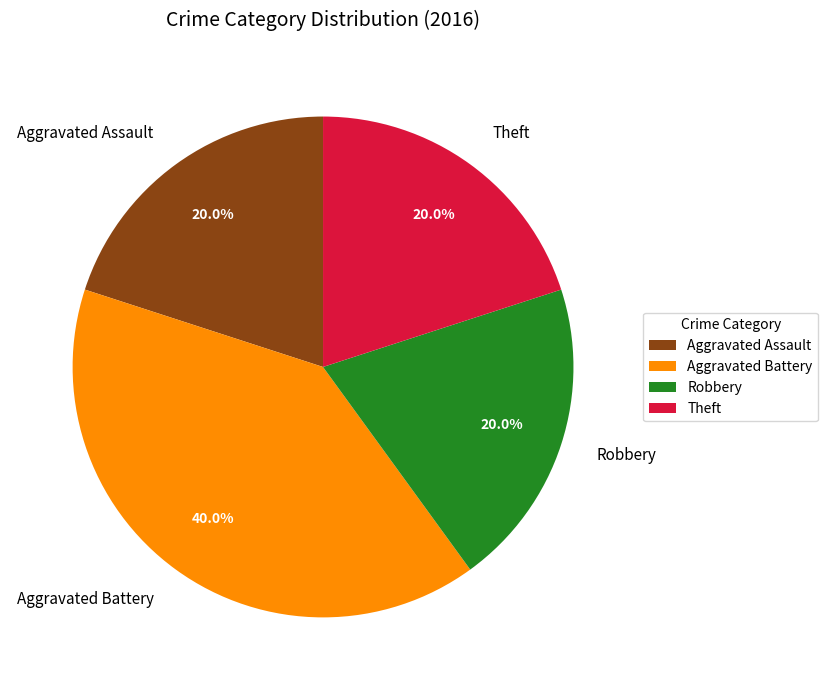

Which slice is the largest?

Aggravated Battery